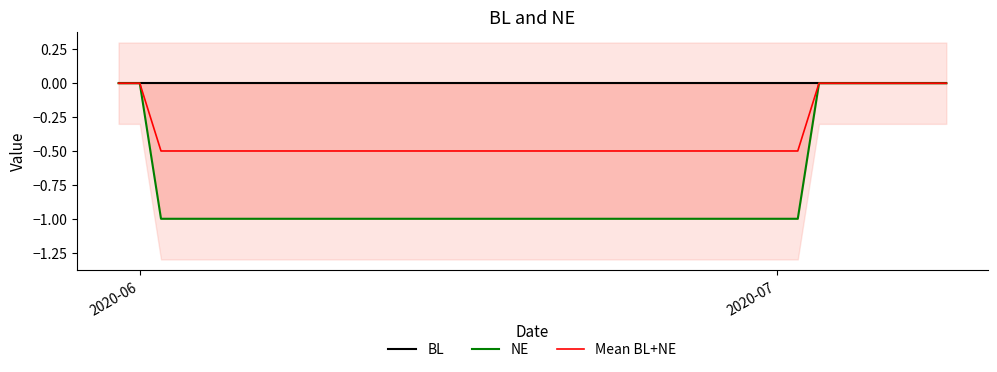

Does the chart have visible grid lines?

No